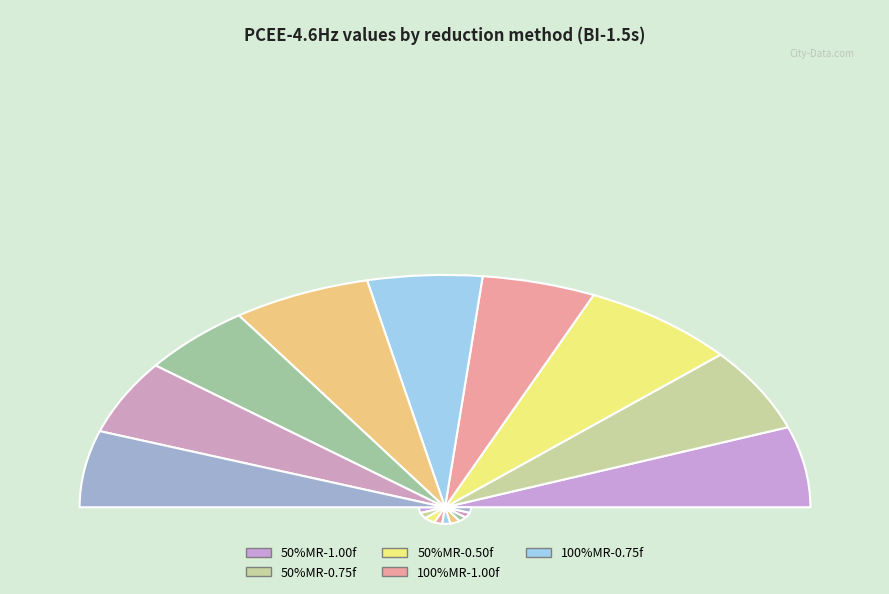

To the nearest percent, what percentage of the pie is 50%MR-0.50f?

14%